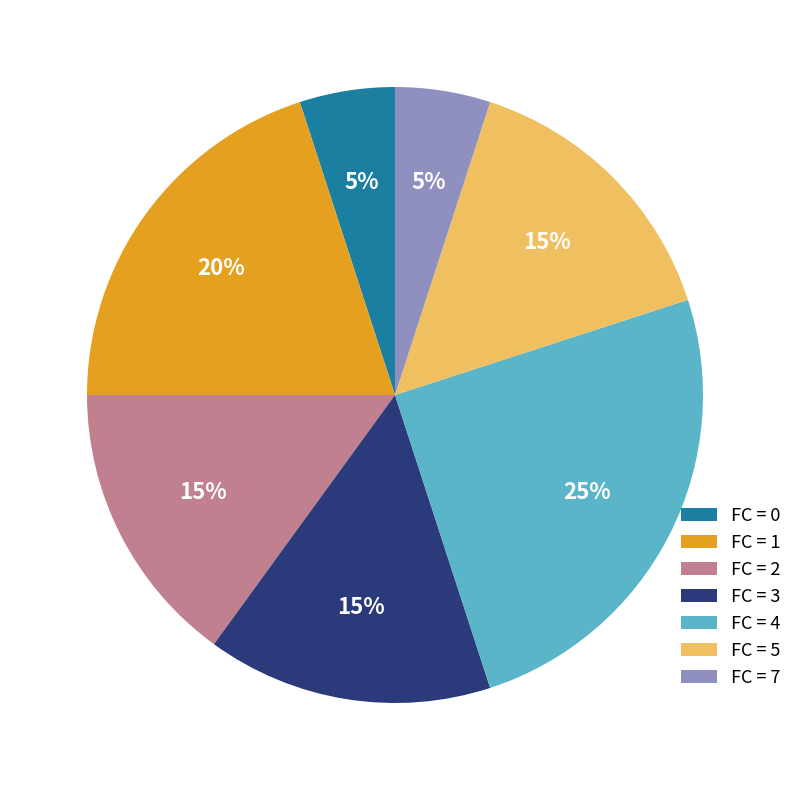

Combined, do FC = 7 and FC = 0 account for over 50%?

No